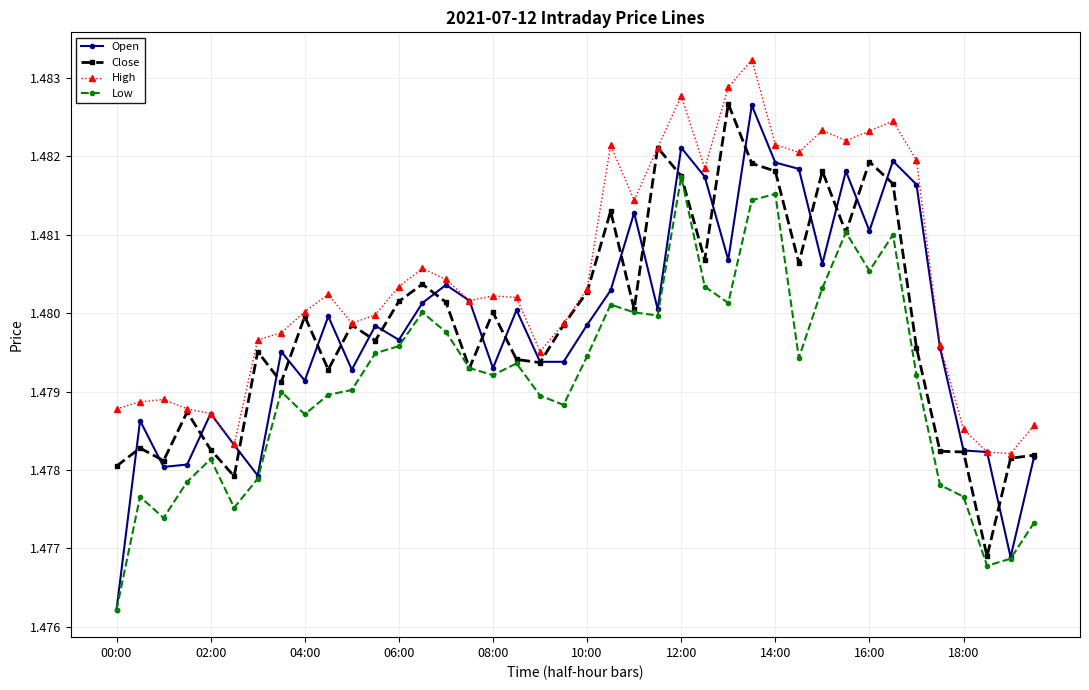

At how many categories does at least one series exceed 1?

40